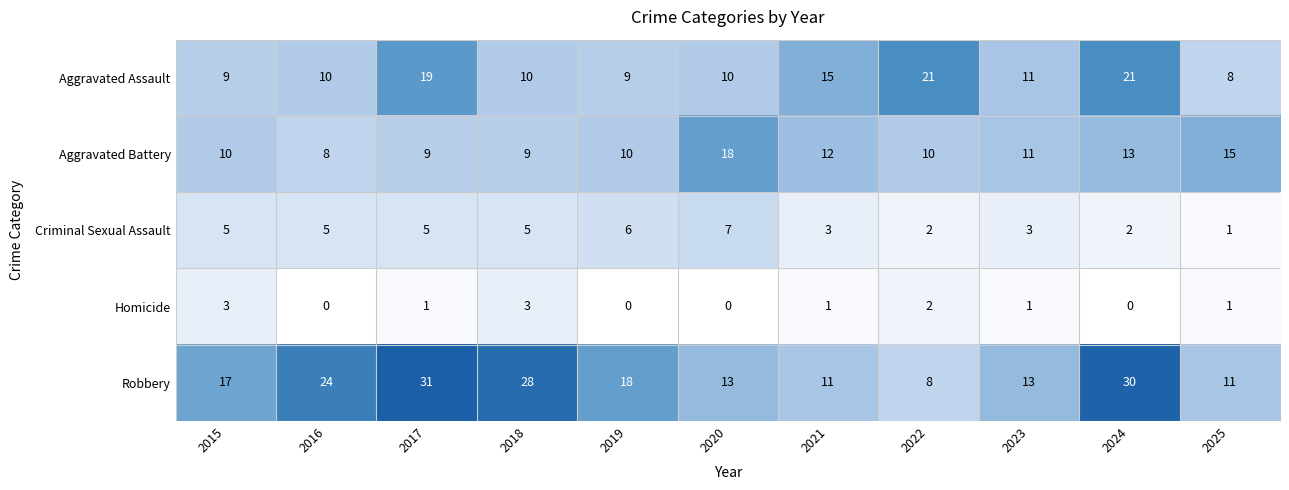

The value of Aggravated Assault at 2018 is 6. True or false?

False